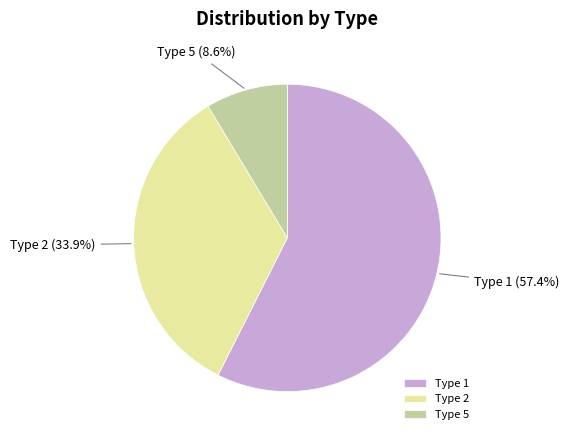

Does Type 1 represent more than half of the total?

Yes